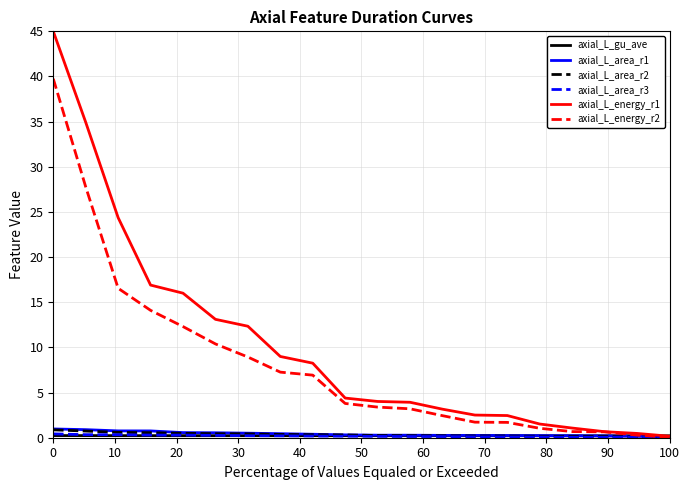

What is the sum of all axial_L_area_r1 values?

8.3